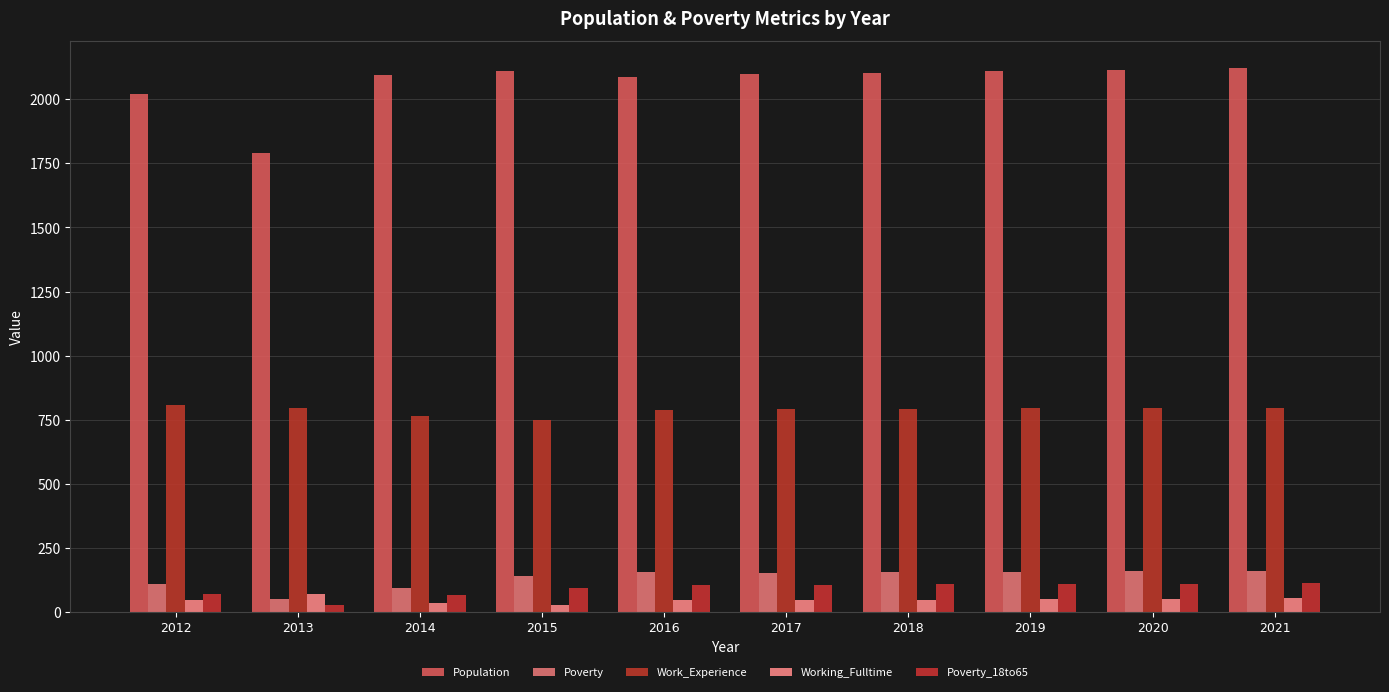

What is the value of the Working_Fulltime bar at the 6th from the left?

47